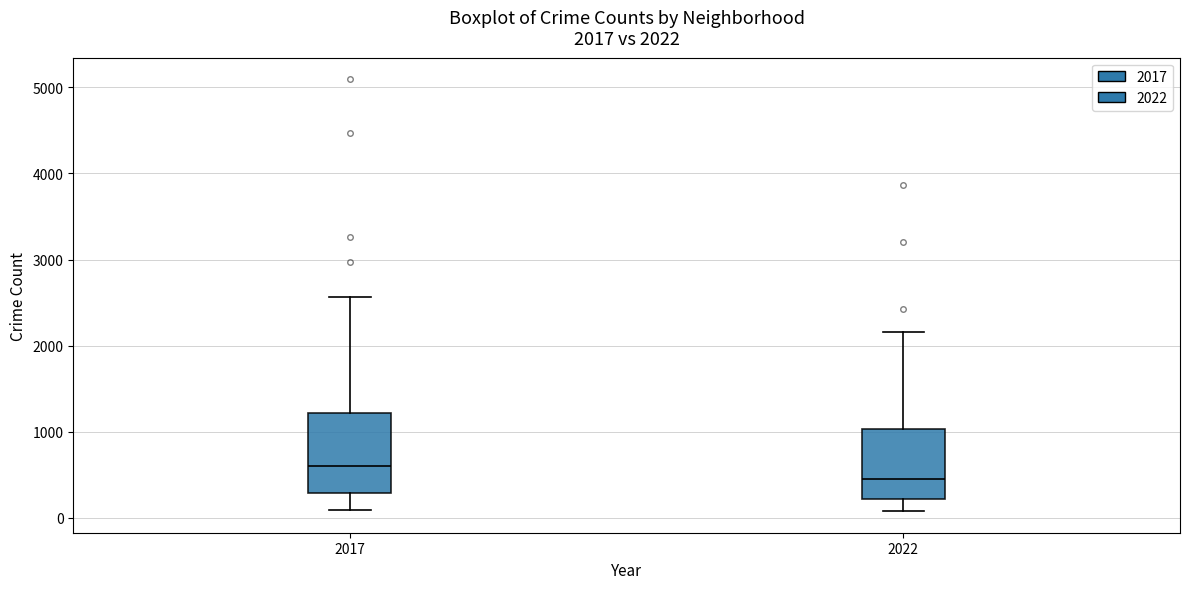

Which box has the lowest median line?

2022